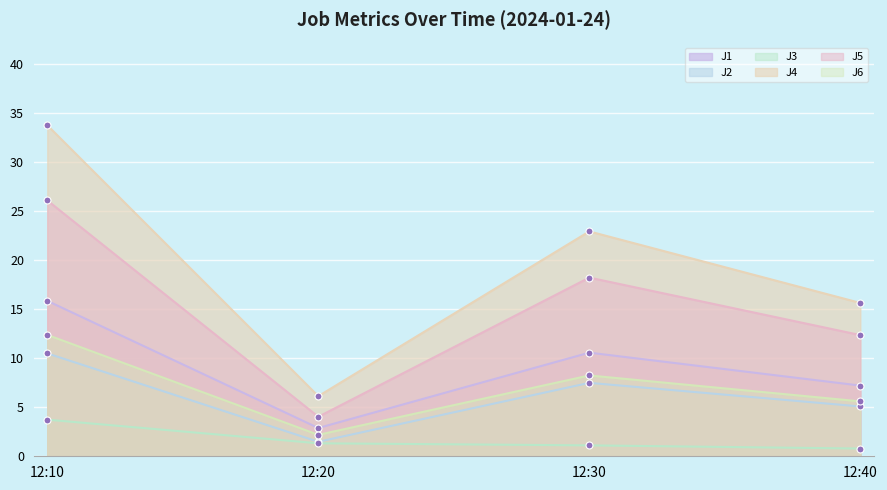

What is the difference between the highest and lowest values at 12:40?

14.9